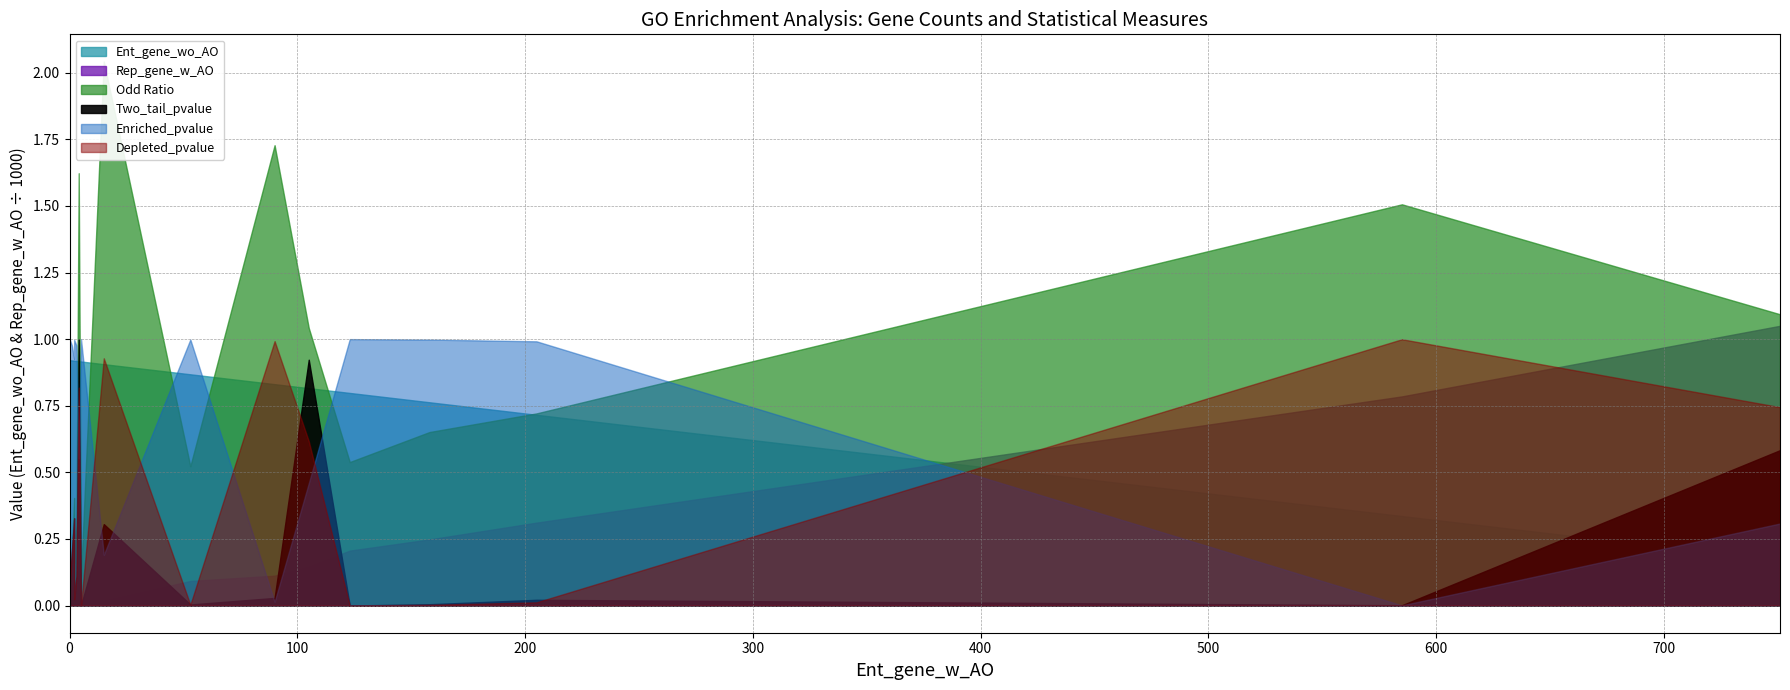

True or false: Enriched_pvalue has more than 0 points higher than both neighbors.

True